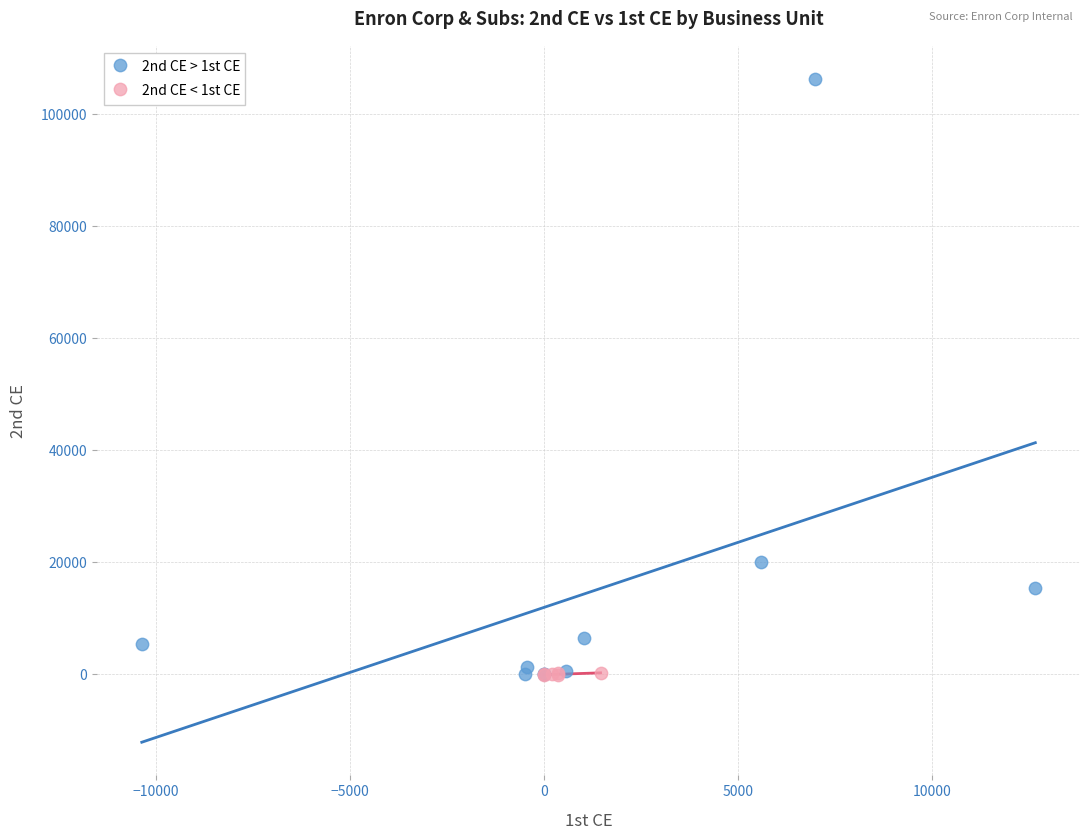

Which series contains the highest Y value?

2nd CE > 1st CE